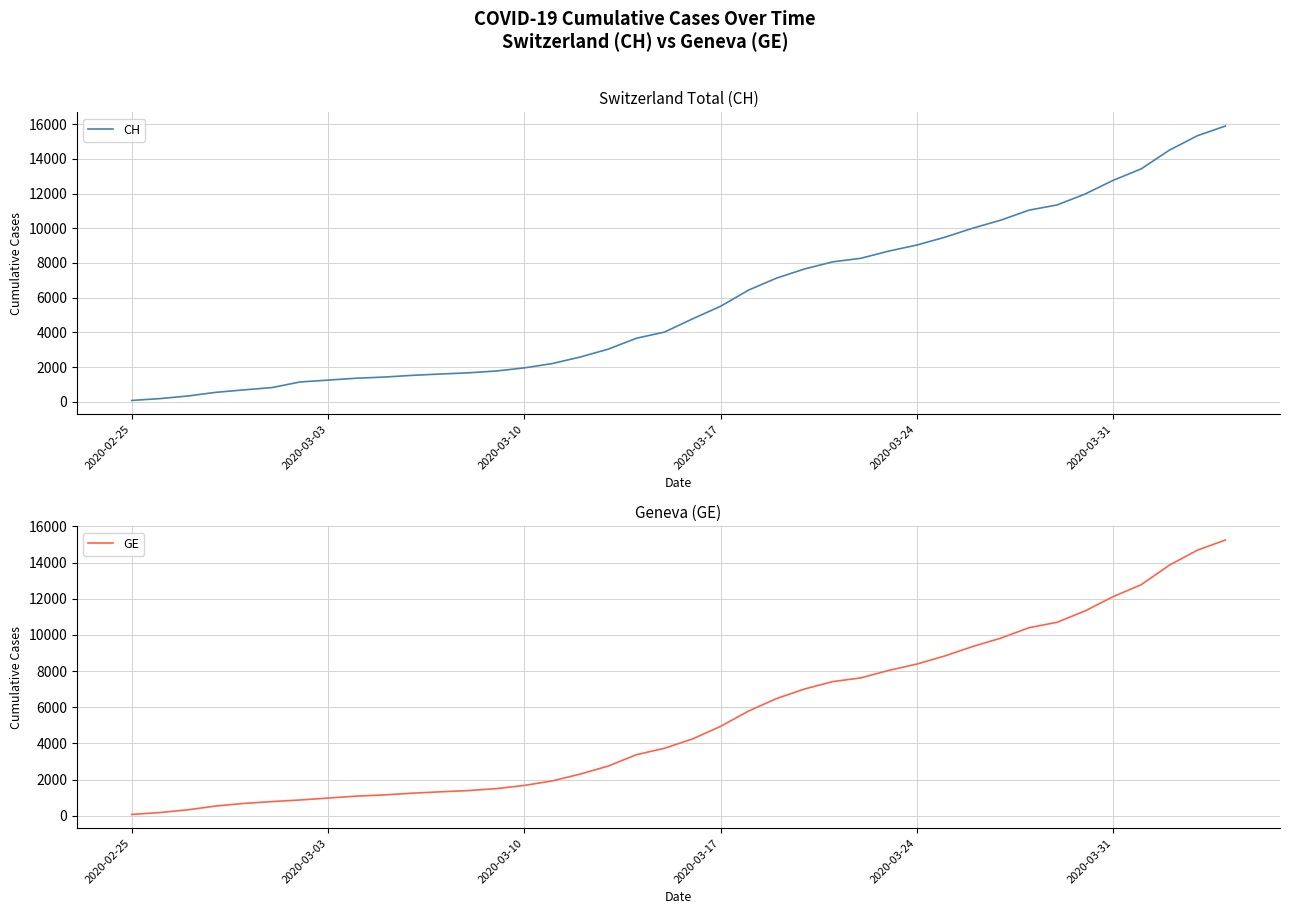

Between 2020-03-10 and 2020-03-17, which series saw the biggest shift?

CH